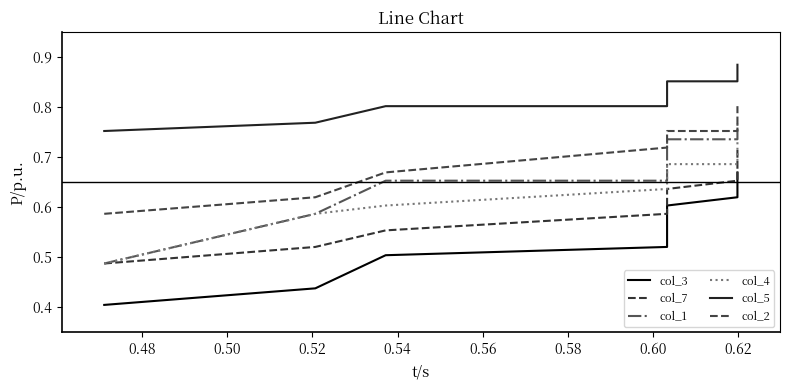

List the series in order of their peak value, highest first.

col_5, col_2, col_1, col_4, col_7, col_3